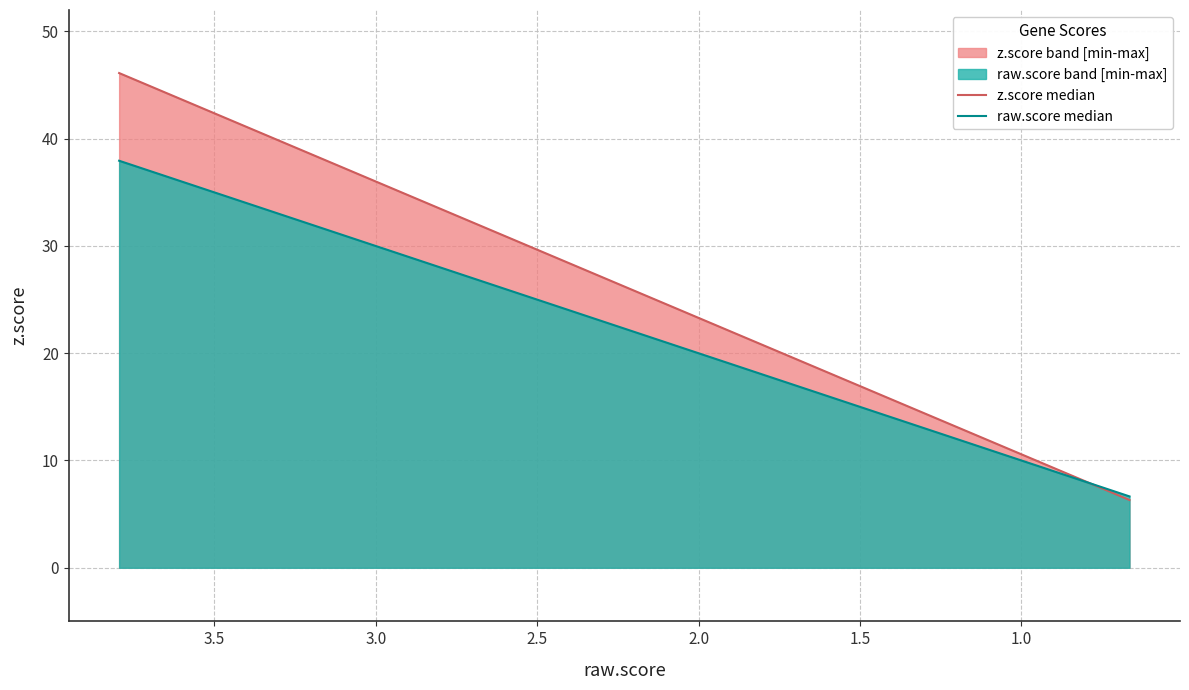

What is the value of the z.score median point at the 7th from the left?

12.2